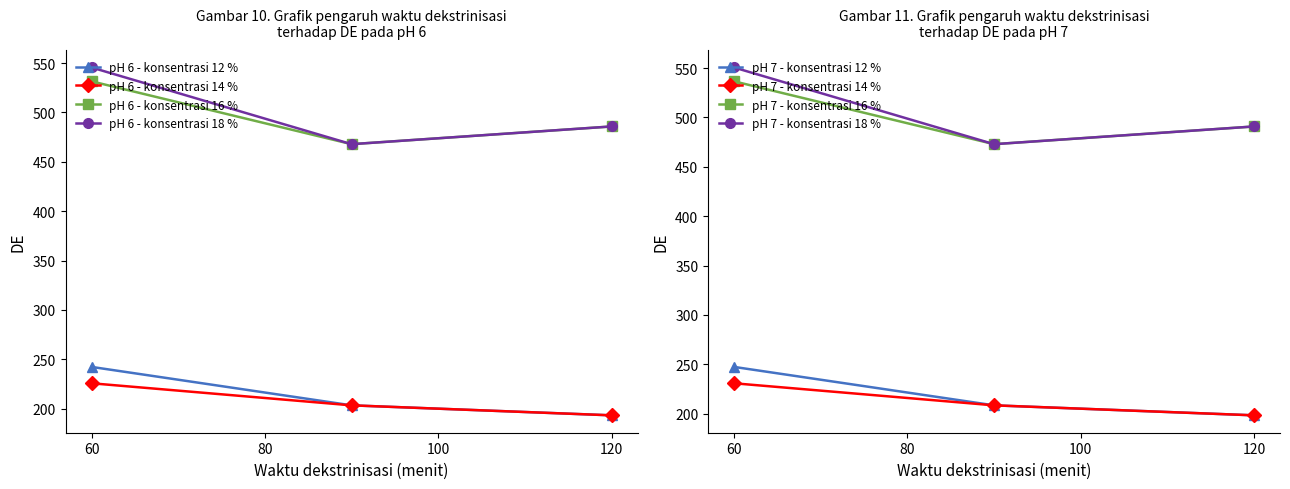

At which label is pH 6 - konsentrasi 18 % closest to 506?

120